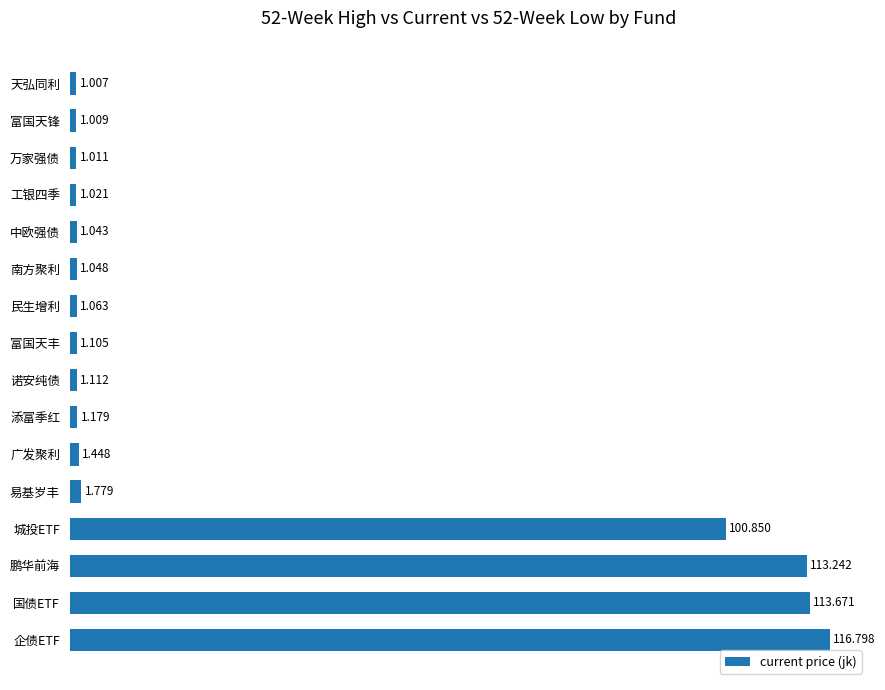

Rank the categories by value from lowest to highest.

天弘同利, 富国天锋, 万家强债, 工银四季, 中欧强债, 南方聚利, 民生增利, 富国天丰, 诺安纯债, 添富季红, 广发聚利, 易基岁丰, 城投ETF, 鹏华前海, 国债ETF, 企债ETF